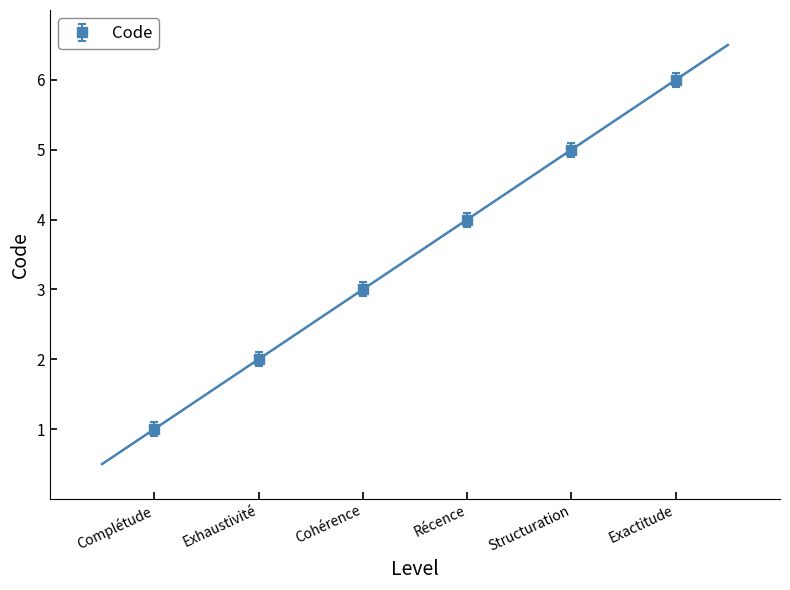

Rank the categories by value from highest to lowest.

Exactitude, Structuration, Récence, Cohérence, Exhaustivité, Complétude